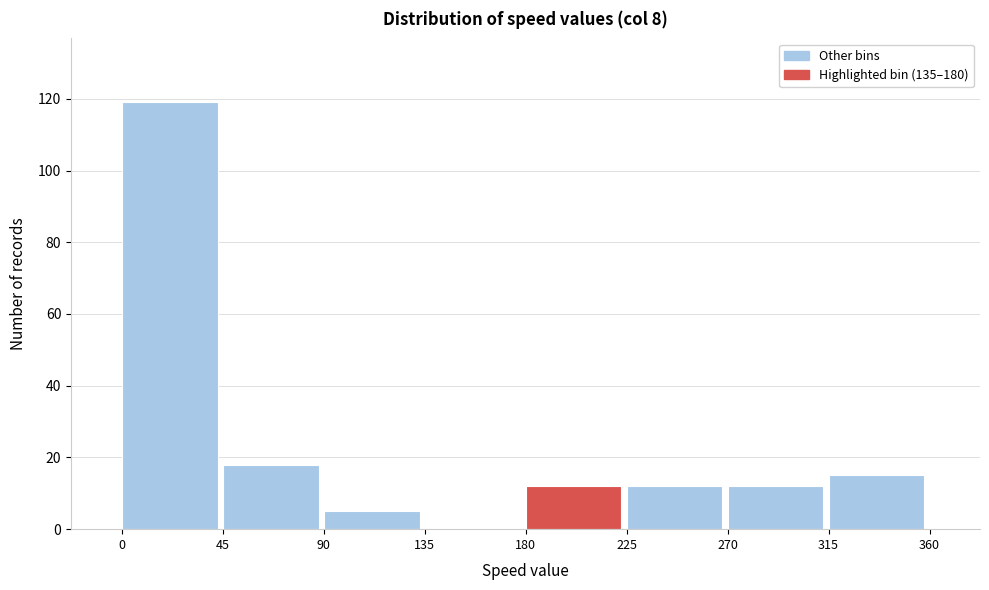

Reading left to right, transcribe this chart: for each bar, give the range it covers on the x-axis and its height. The values are not printed on the chart, so give them approximately, as read against the axis.

0 to 45: 120
45 to 90: 18
90 to 135: 6
135 to 180: 0
180 to 225: 12
225 to 270: 12
270 to 315: 12
315 to 360: 16